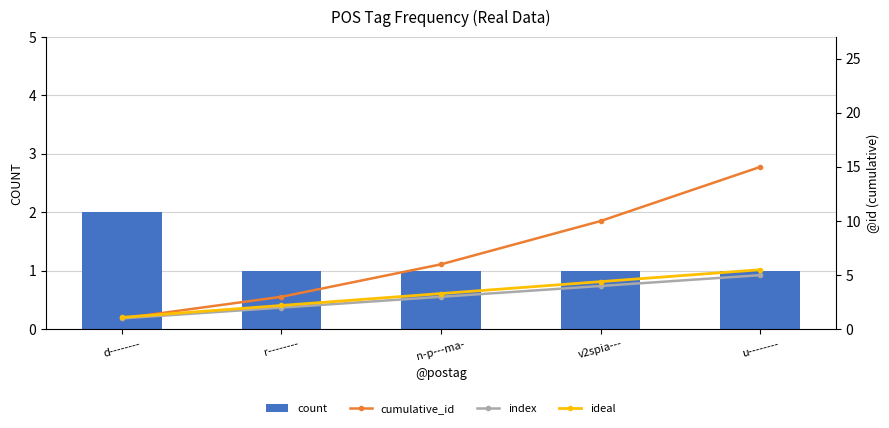

What is the label of the 5th bar from the left?

u--------